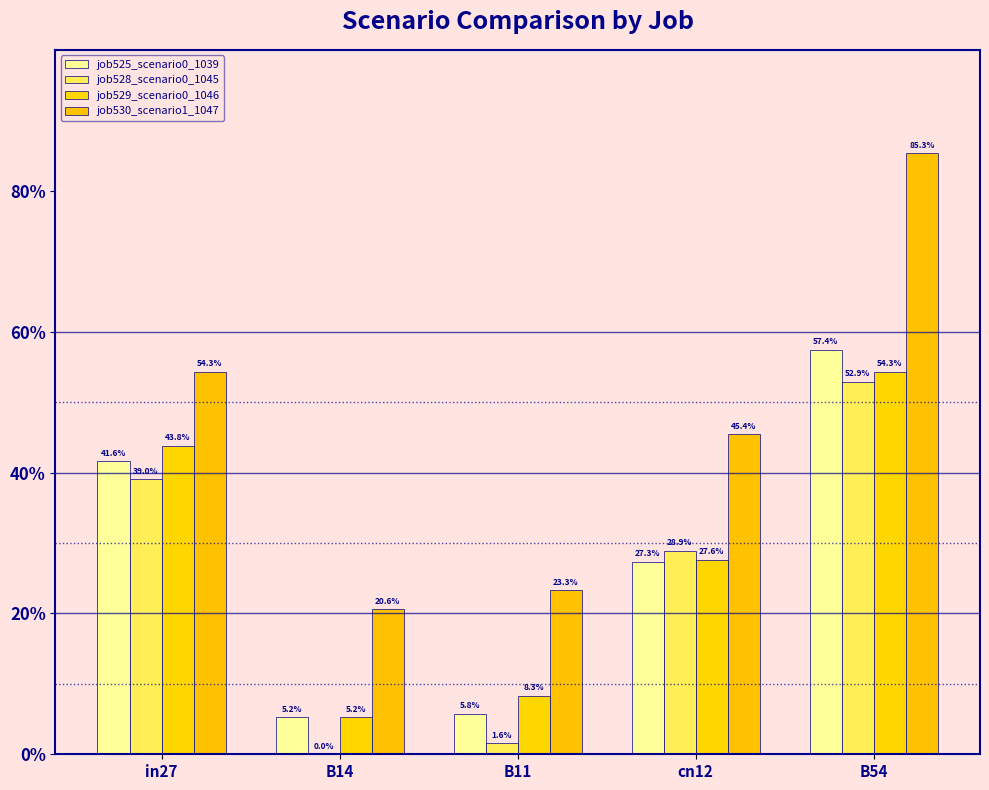

Does the chart contain stacked bars?

No